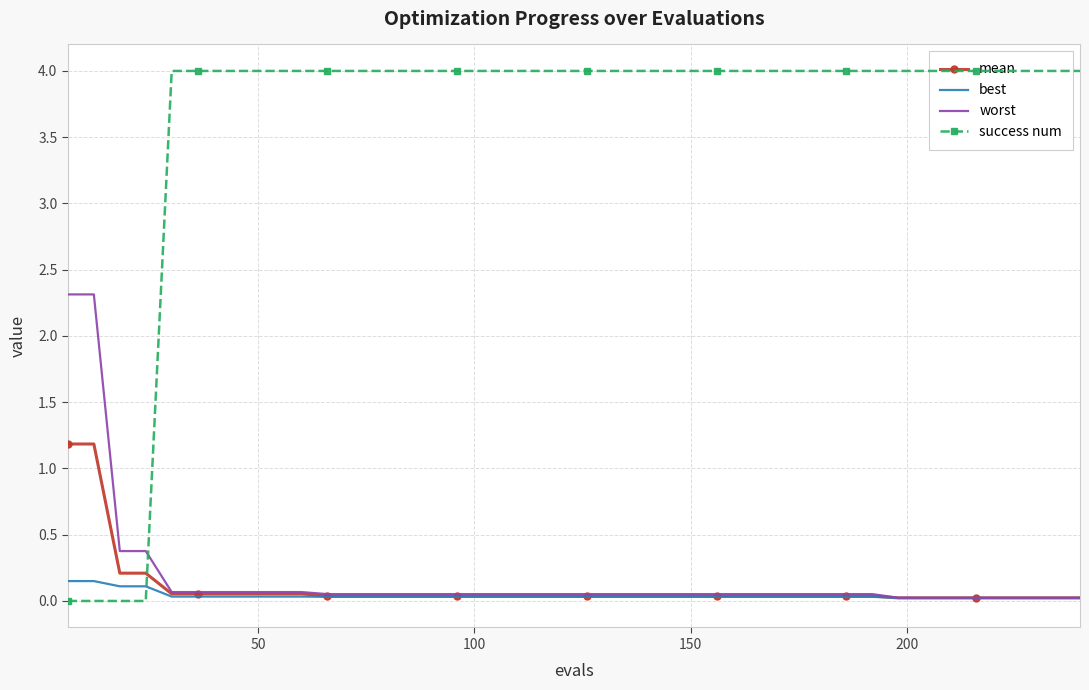

What is the highest value of the worst series?

2.3